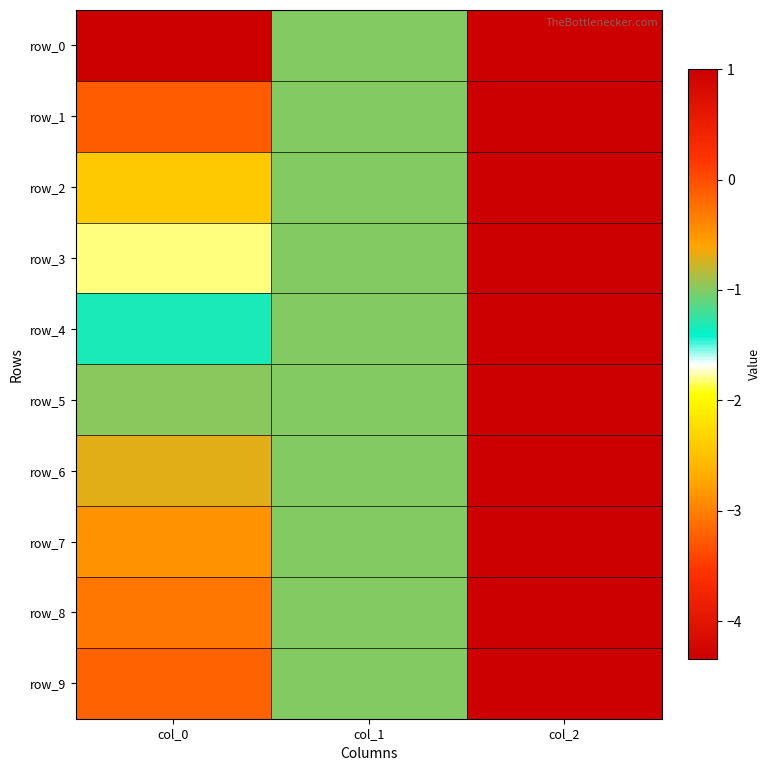

At how many categories does at least one series exceed -3?

3